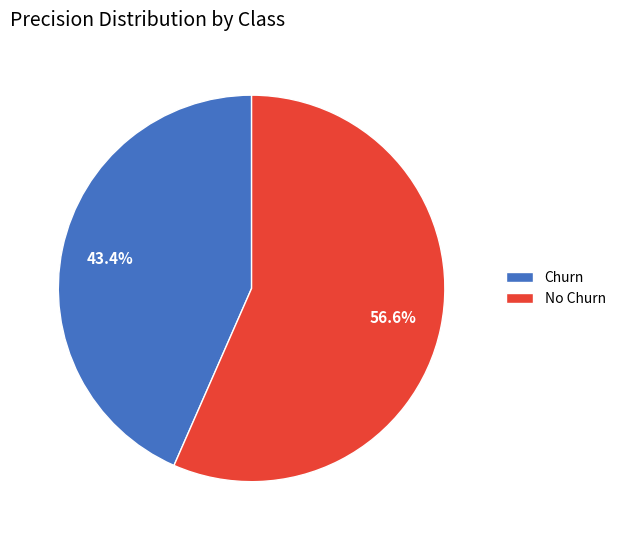

Count the number of slices in the pie.

2